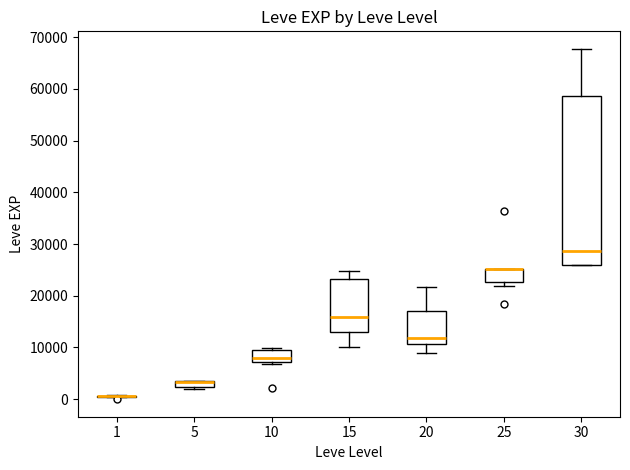

Comparing the boxes themselves (not the whiskers), which one is the tallest?

30